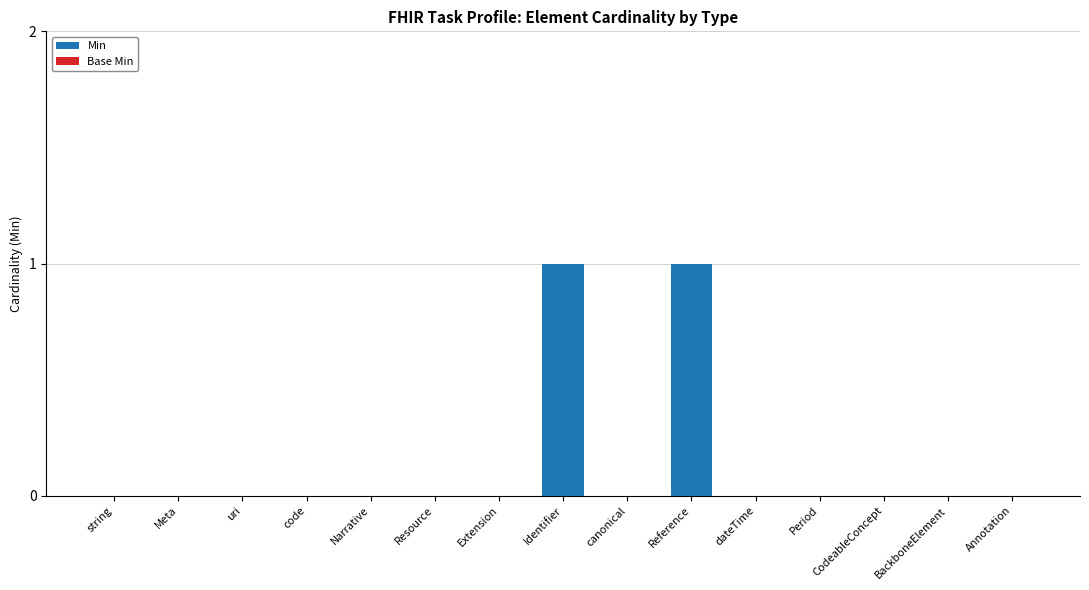

The value at CodeableConcept is -1. True or false?

False